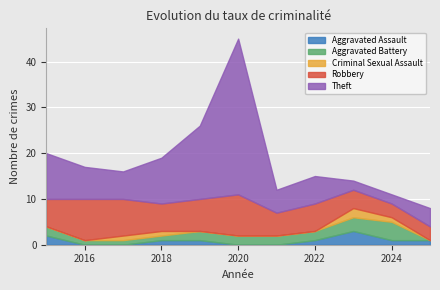

Reading left to right, what are all the values shown in this chart?

Aggravated Assault: 2015=2	2016=0	2017=0	2018=1	2019=1	2020=0	2021=0	2022=1	2023=3	2024=1	2025=1
Aggravated Battery: 2015=2	2016=1	2017=1	2018=1	2019=2	2020=2	2021=2	2022=2	2023=3	2024=4	2025=0
Criminal Sexual Assault: 2015=0	2016=0	2017=1	2018=1	2019=0	2020=0	2021=0	2022=0	2023=2	2024=1	2025=0
Robbery: 2015=6	2016=9	2017=8	2018=6	2019=7	2020=9	2021=5	2022=6	2023=4	2024=3	2025=3
Theft: 2015=10	2016=7	2017=6	2018=10	2019=16	2020=34	2021=5	2022=6	2023=2	2024=2	2025=4